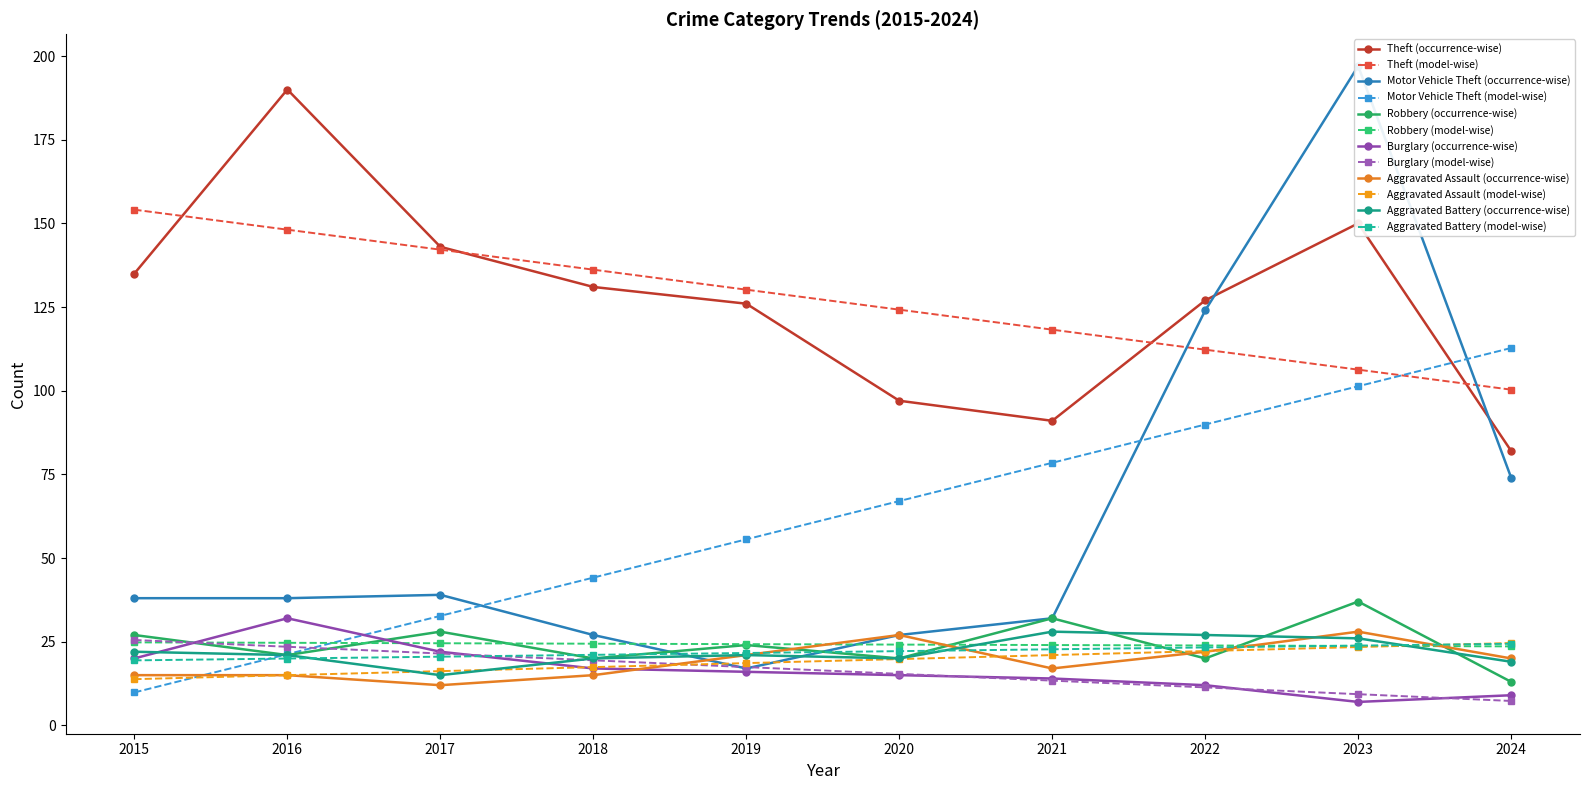

Rank the categories by Motor Vehicle Theft value from lowest to highest.

2019, 2018, 2020, 2021, 2015, 2016, 2017, 2024, 2022, 2023